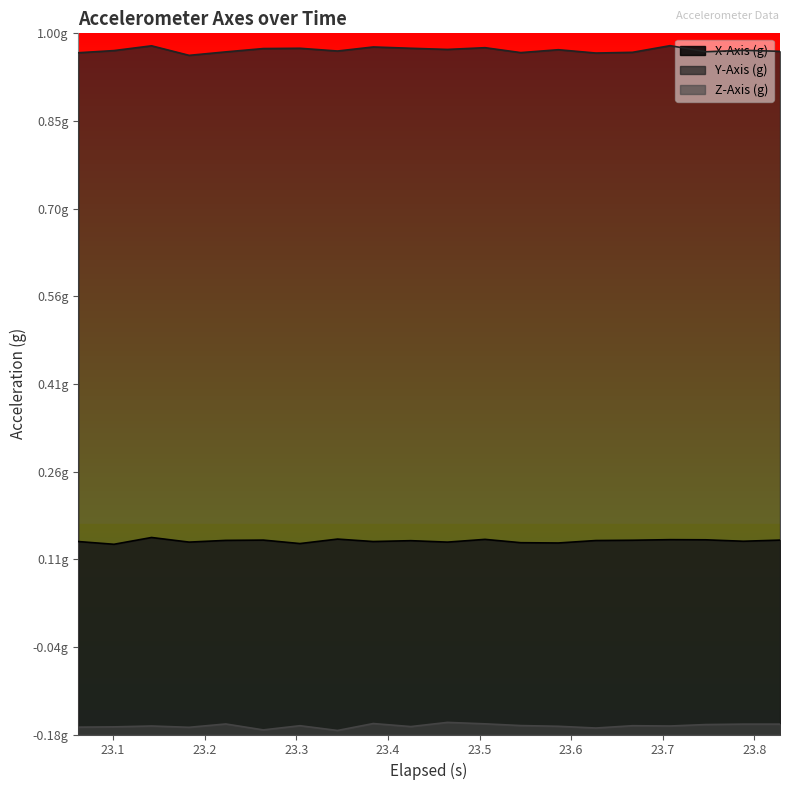

Does the chart have visible grid lines?

No